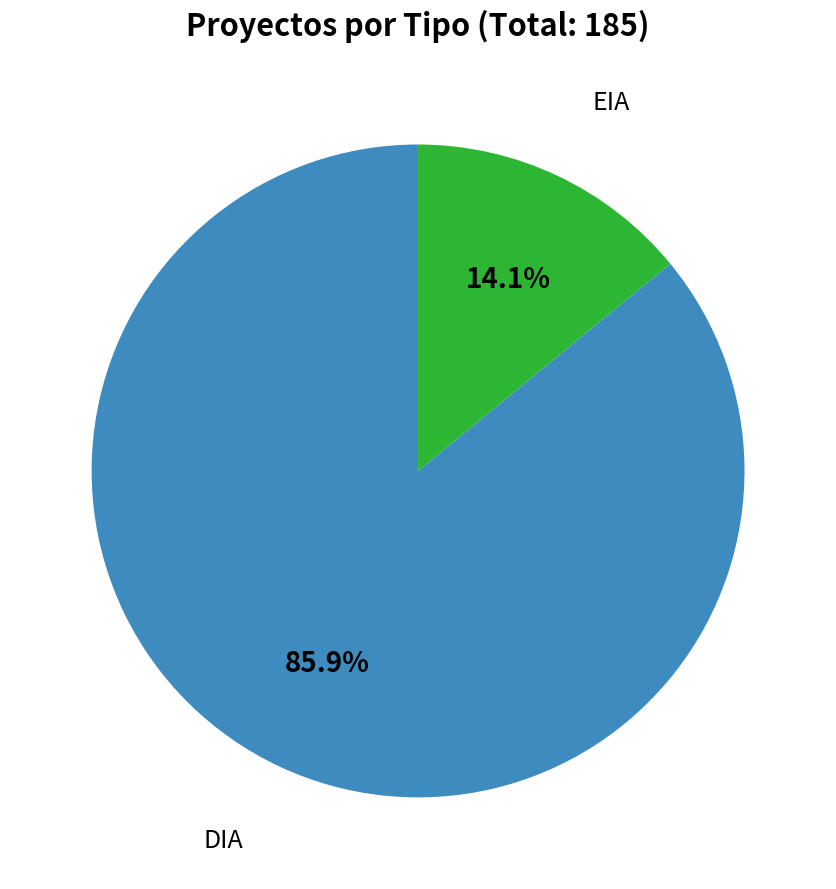

Is it true that EIA is 8% of the pie?

False